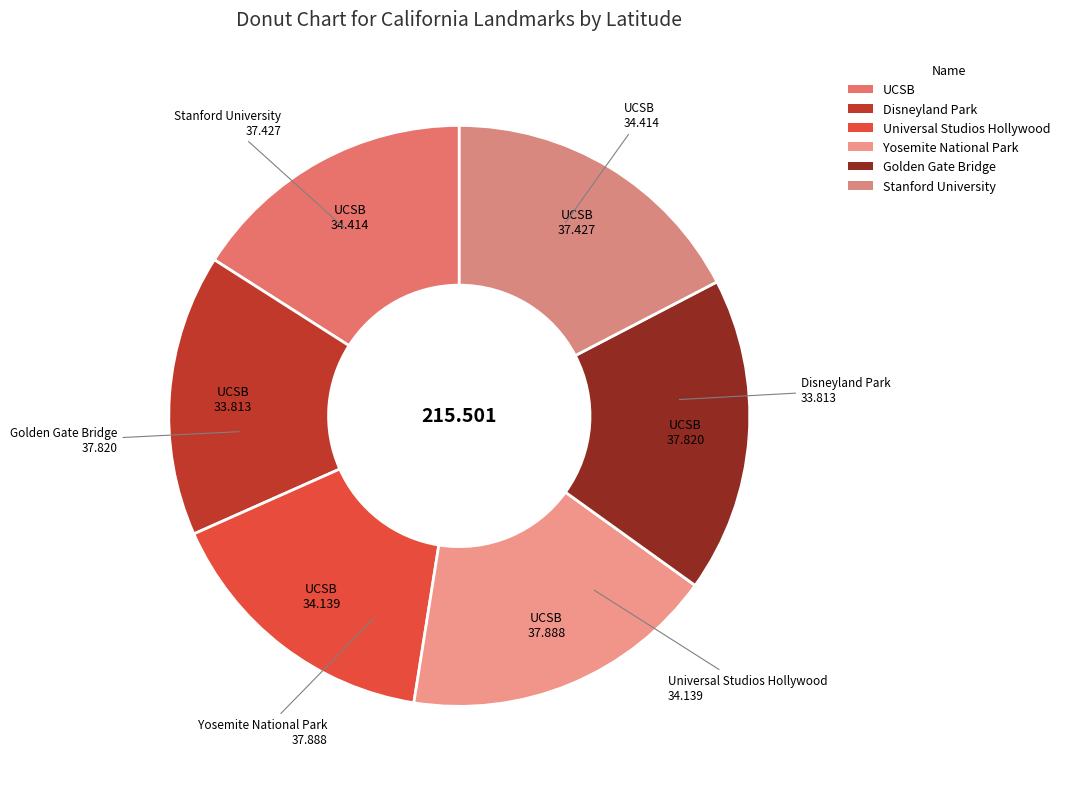

Combined, do Golden Gate Bridge and Disneyland Park account for over 50%?

No